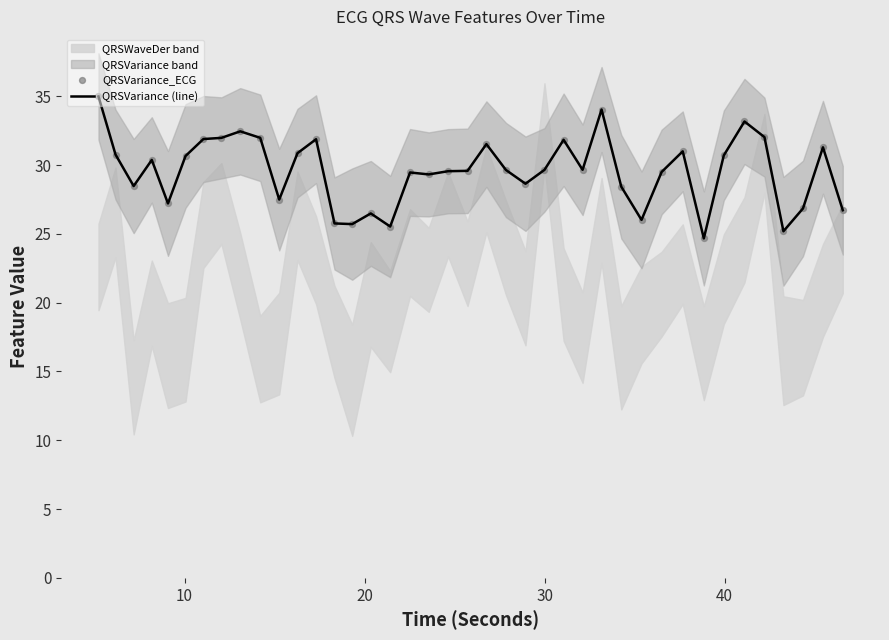

What is the lowest value of the QRSVariance (line) series?

24.7